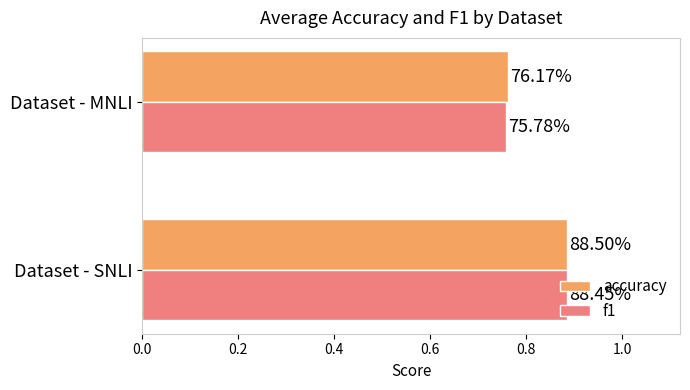

What are all the series names shown in the legend?

accuracy, f1